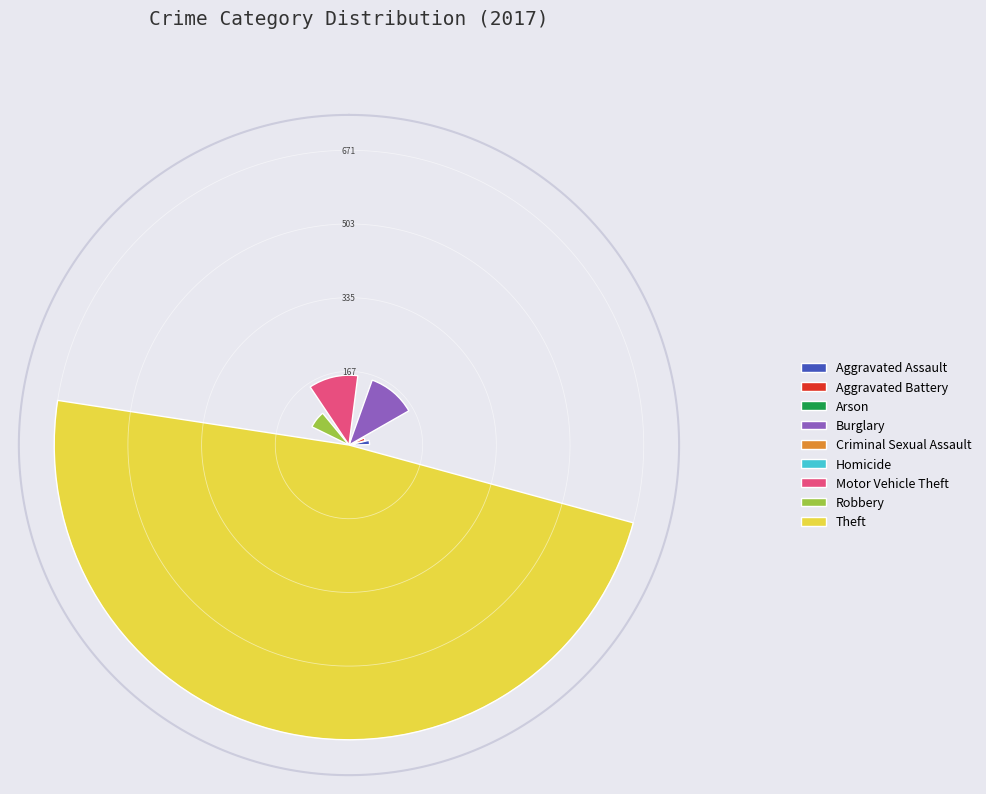

Does any single category account for the majority?

Yes